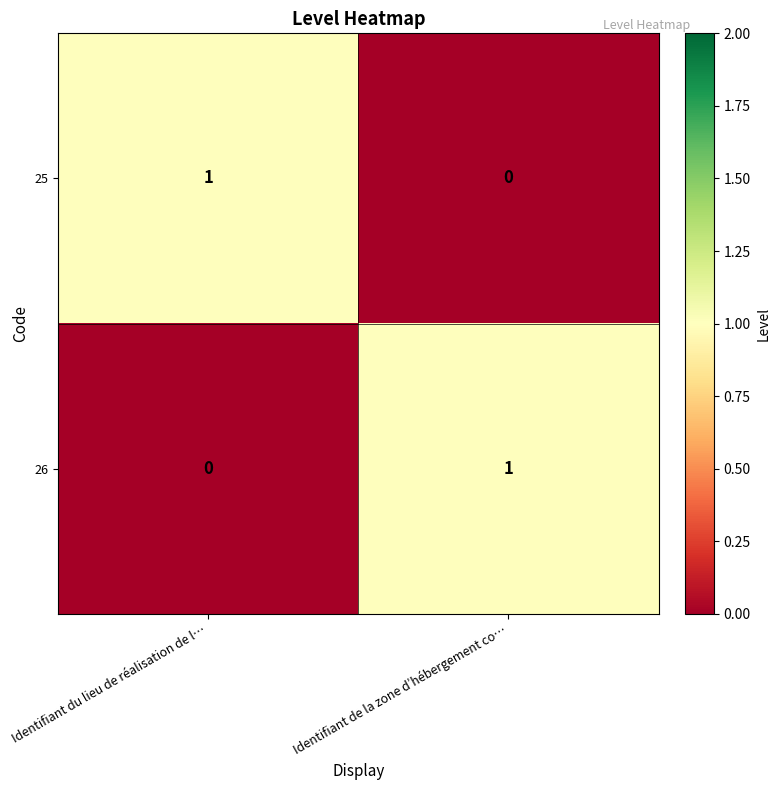

At which label is 25 closest to 0?

Identifiant de la zone d’hébergement co…